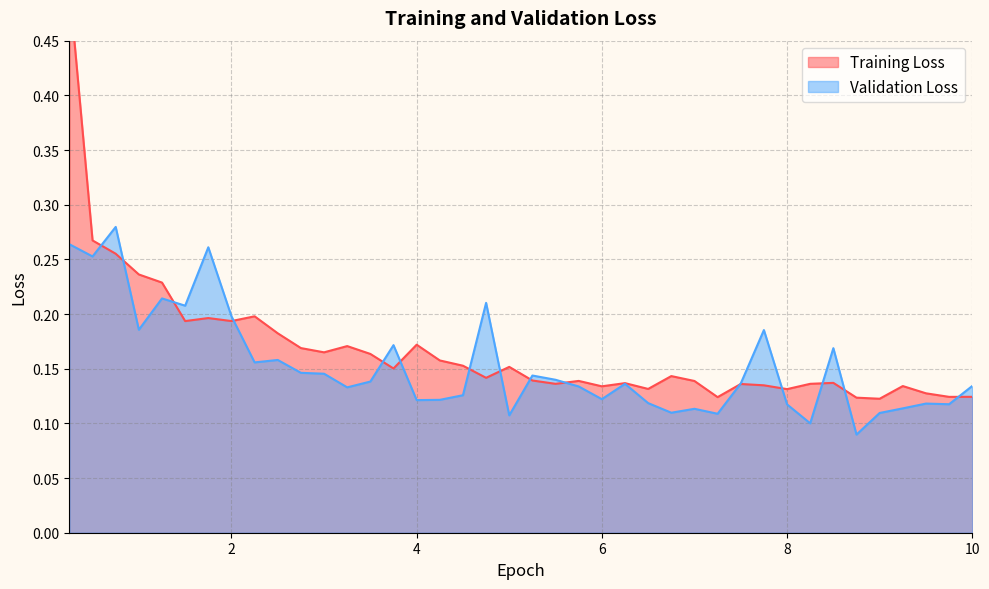

The chart shows a value of 0.1 at 6. True or false?

True